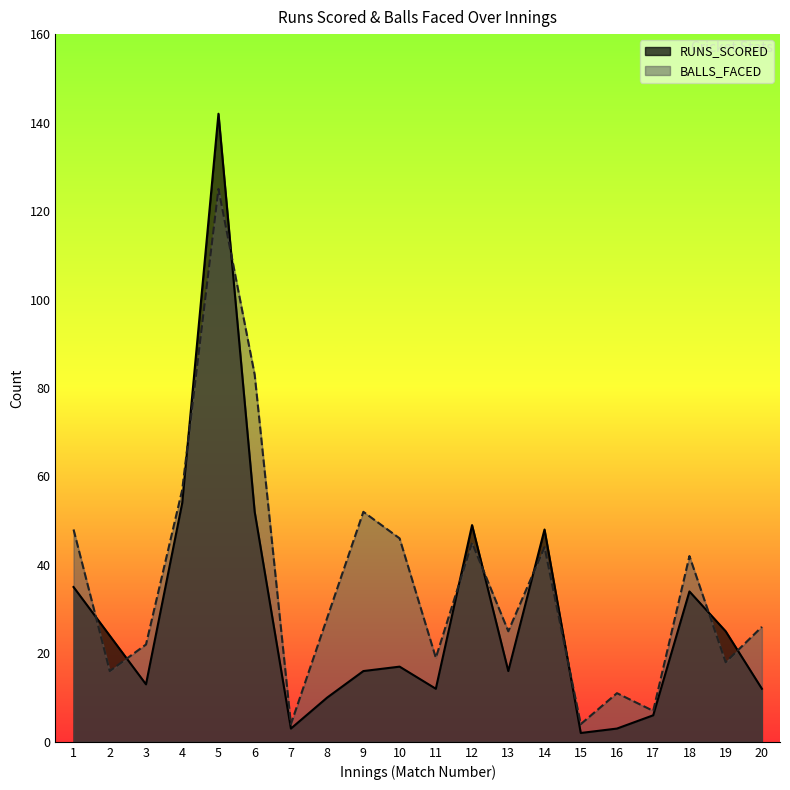

Between which two adjacent categories do RUNS_SCORED and BALLS_FACED first intersect?

1 and 2